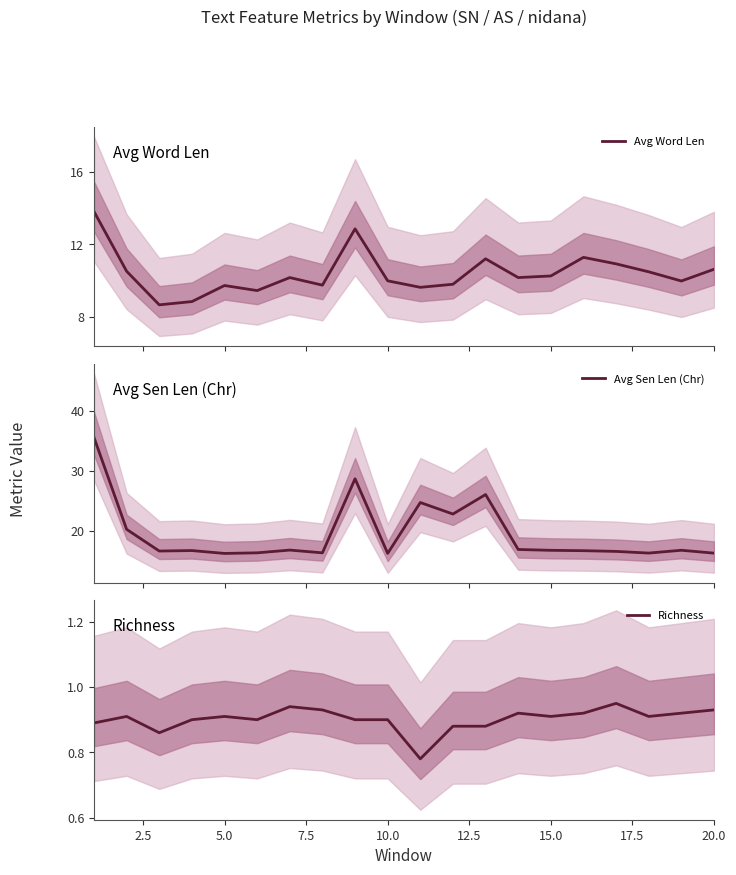

The Richness series shows 0.5 at 5.0. True or false?

False